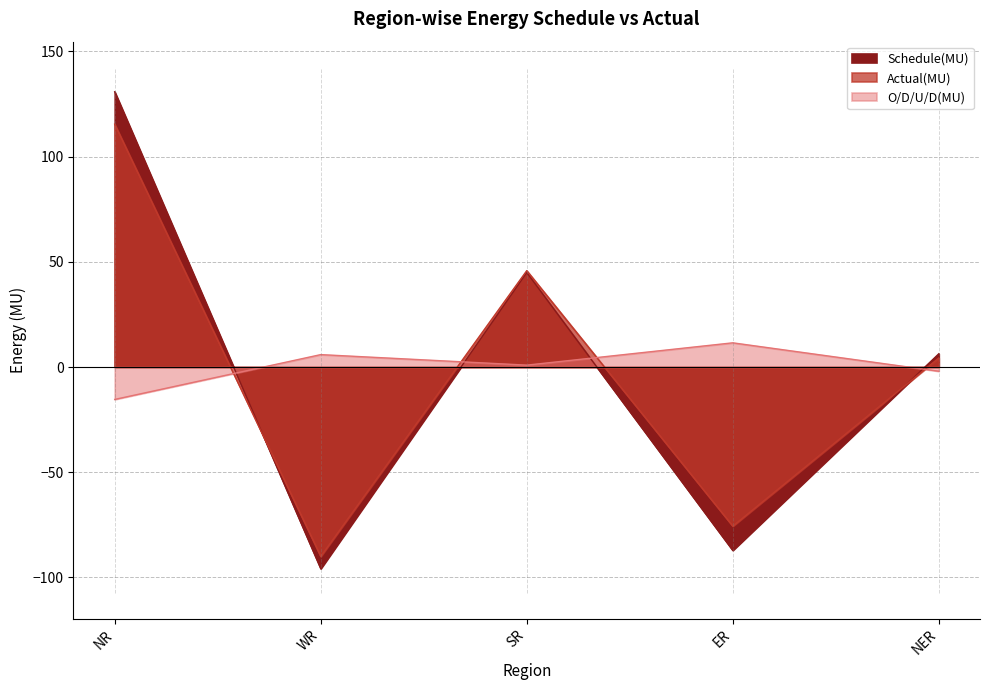

What are all the series names shown in the legend?

Schedule(MU), Actual(MU), O/D/U/D(MU)